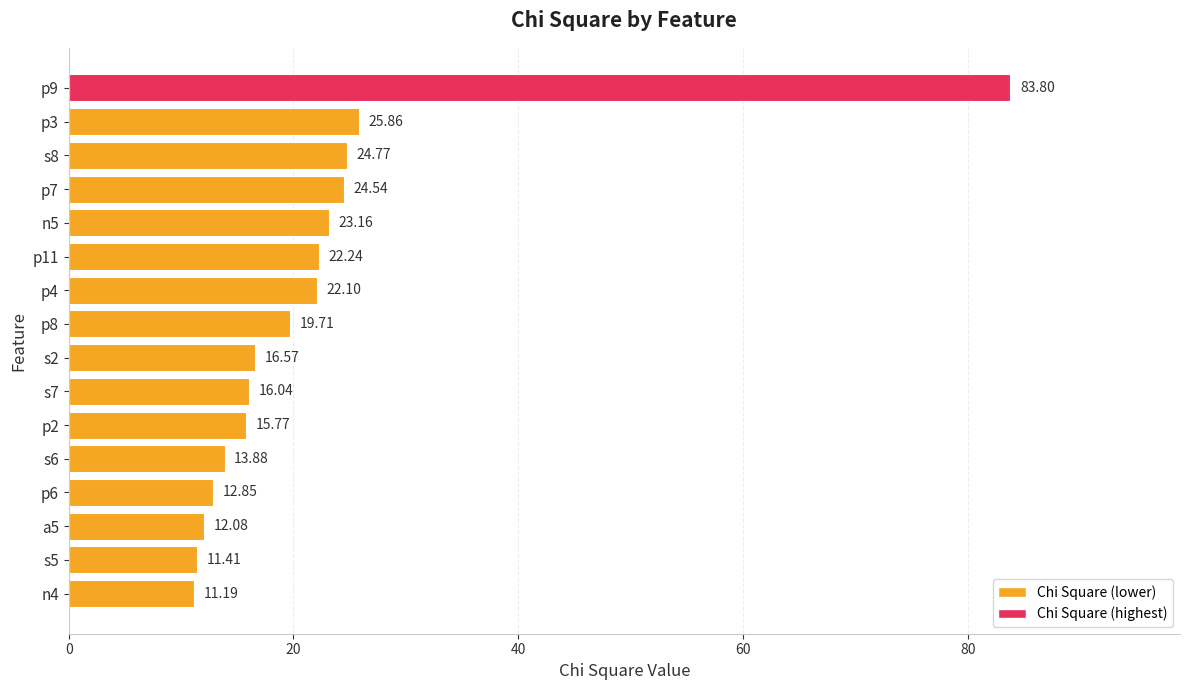

What is the average value?

22.2